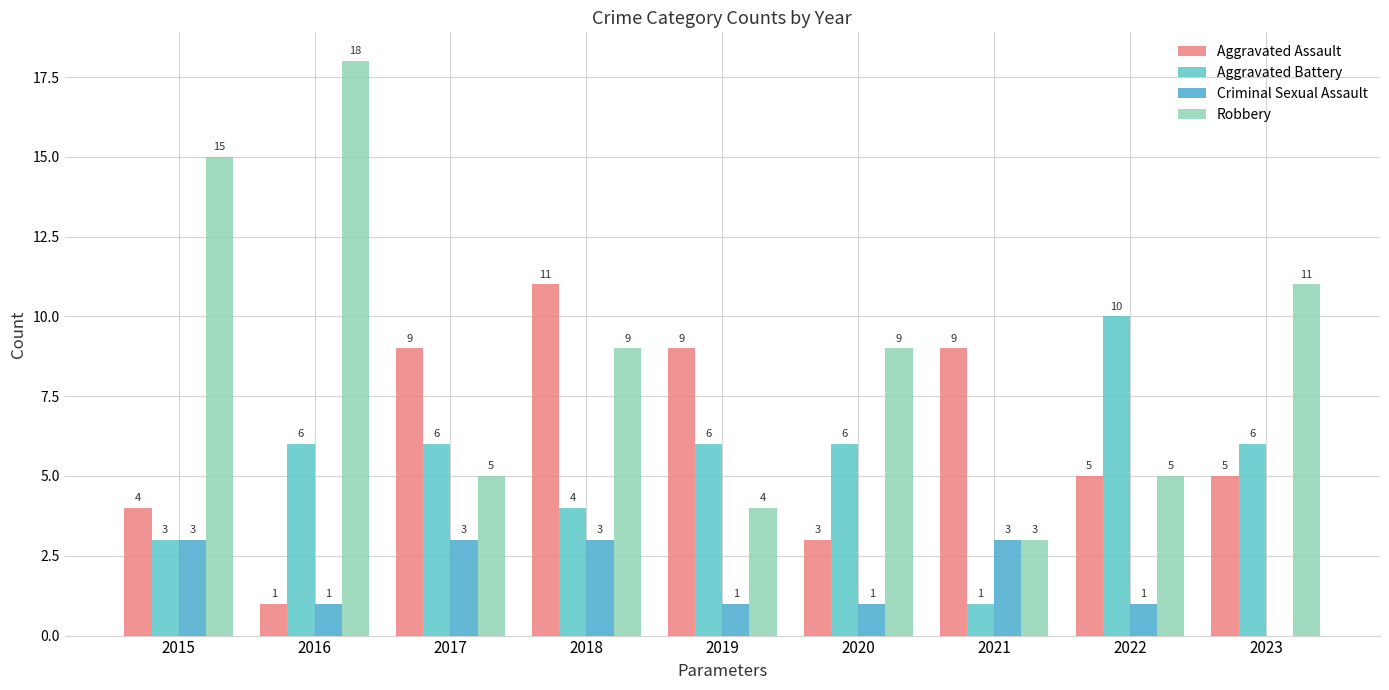

The Criminal Sexual Assault series shows 1 at 2017. True or false?

False